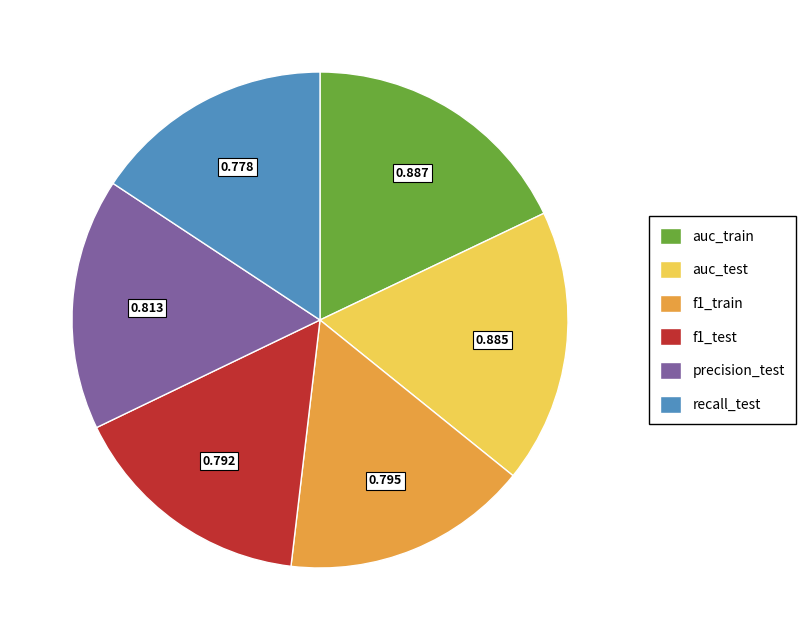

Is f1_train the majority of the pie?

No